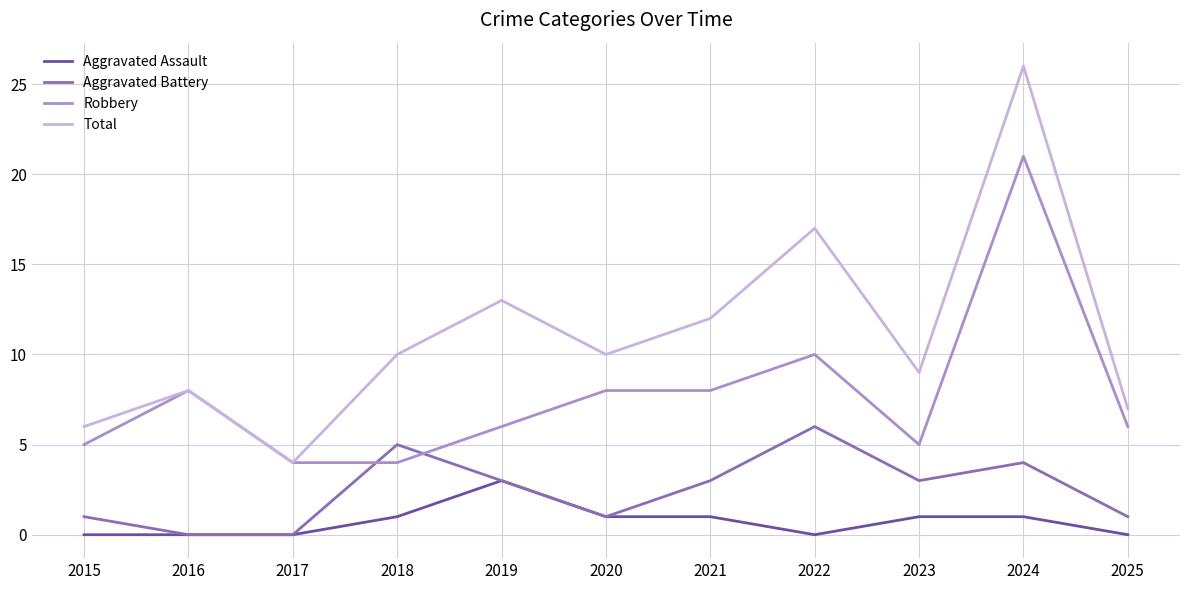

At which category is the sum across all series the highest?

2024